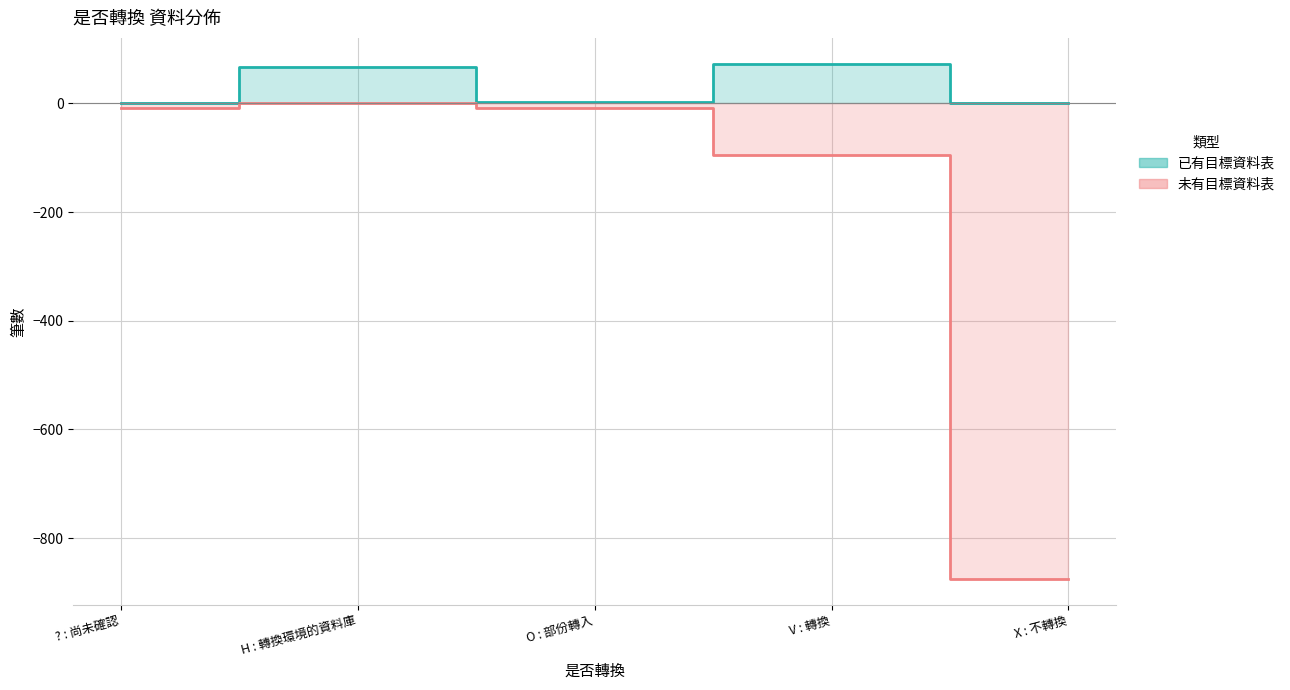

True or false: 未有目標資料表 and 已有目標資料表 intersect in this chart.

False